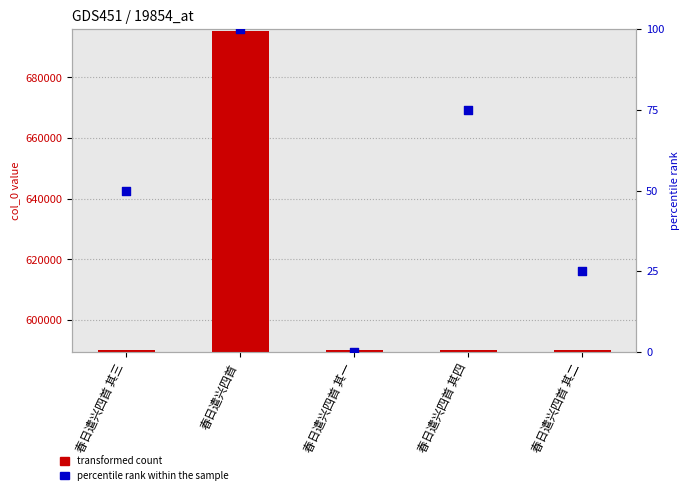

Is the value of transformed count at 春日遣兴四首 其三 greater than the value of percentile rank within the sample at 春日遣兴四首 其三?

Yes